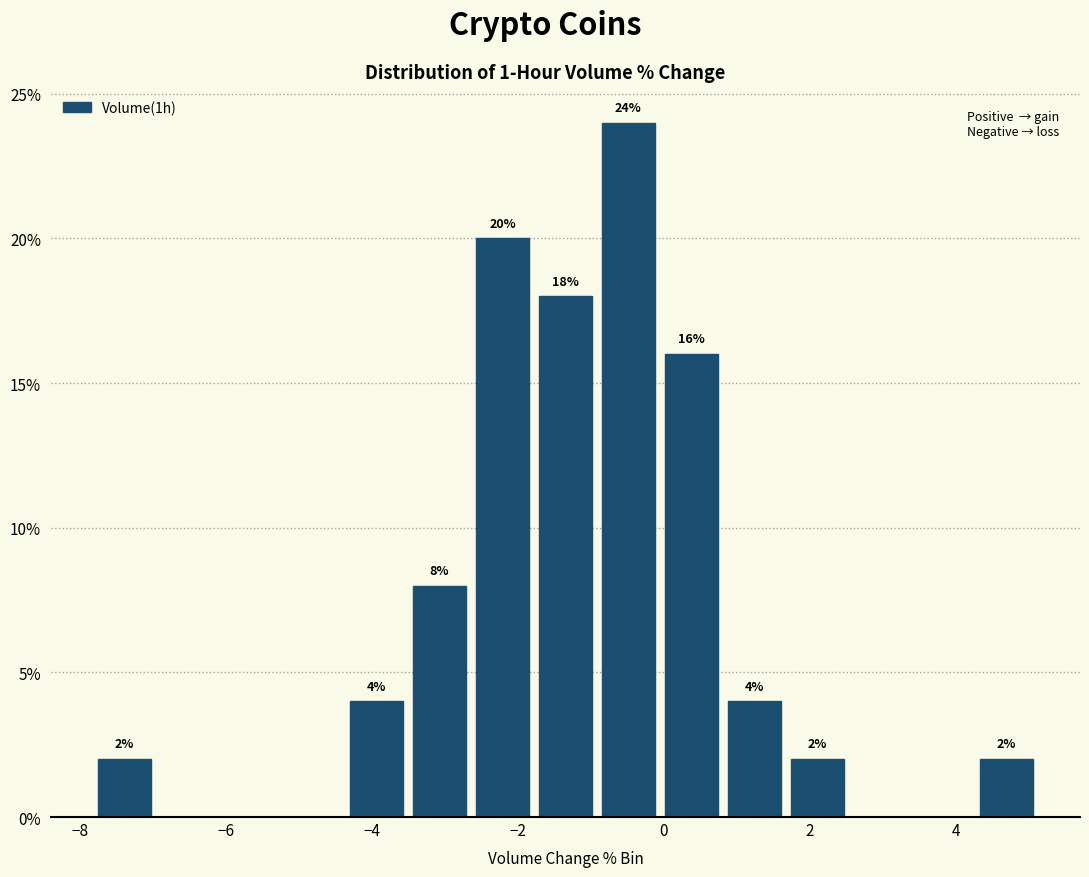

Over which range of the x-axis is the bar tallest?

-1.0 to 0.0